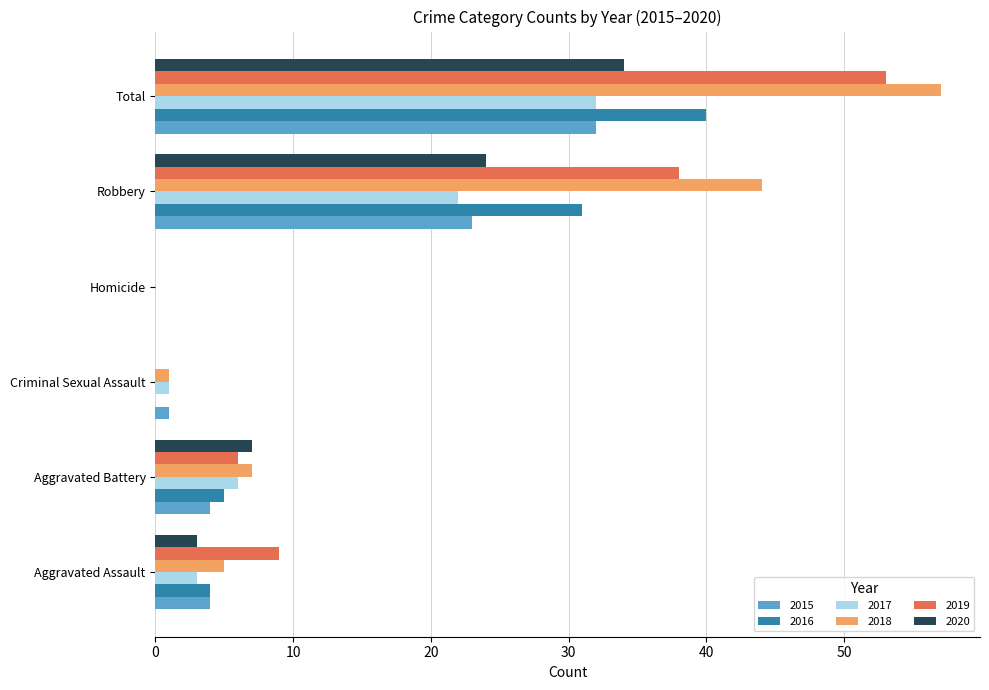

At which label is 2016 closest to 20?

Robbery